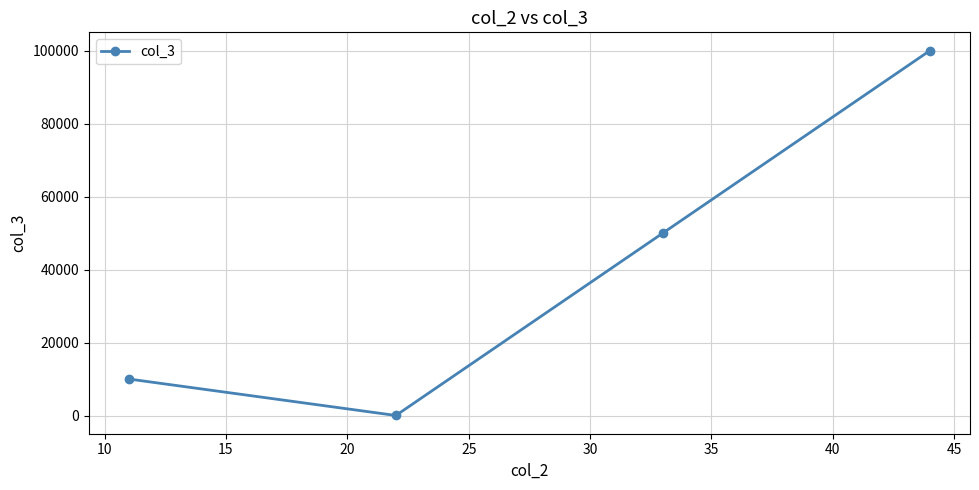

What is the difference between the second highest and minimum values?

49990